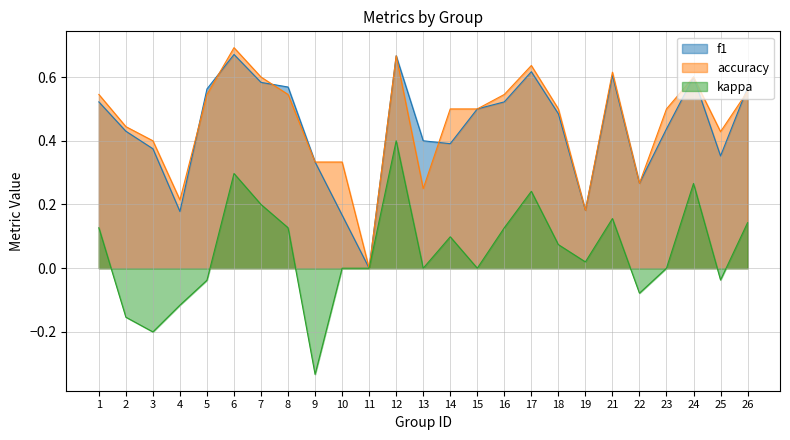

Reading left to right, list all the values displayed in this chart.

f1: 0.5	0.4	0.4	0.2	0.6	0.7	0.6	0.6	0.3	0.2	0.0	0.7	0.4	0.4	0.5	0.5	0.6	0.5	0.2	0.6	0.3	0.4	0.6	0.4	0.6
accuracy: 0.5	0.4	0.4	0.2	0.5	0.7	0.6	0.5	0.3	0.3	0.0	0.7	0.2	0.5	0.5	0.5	0.6	0.5	0.2	0.6	0.3	0.5	0.6	0.4	0.6
kappa: 0.1	-0.2	-0.2	-0.1	-0.0	0.3	0.2	0.1	-0.3	0.0	0.0	0.4	0.0	0.1	0.0	0.1	0.2	0.1	0.0	0.2	-0.1	0.0	0.3	-0.0	0.1